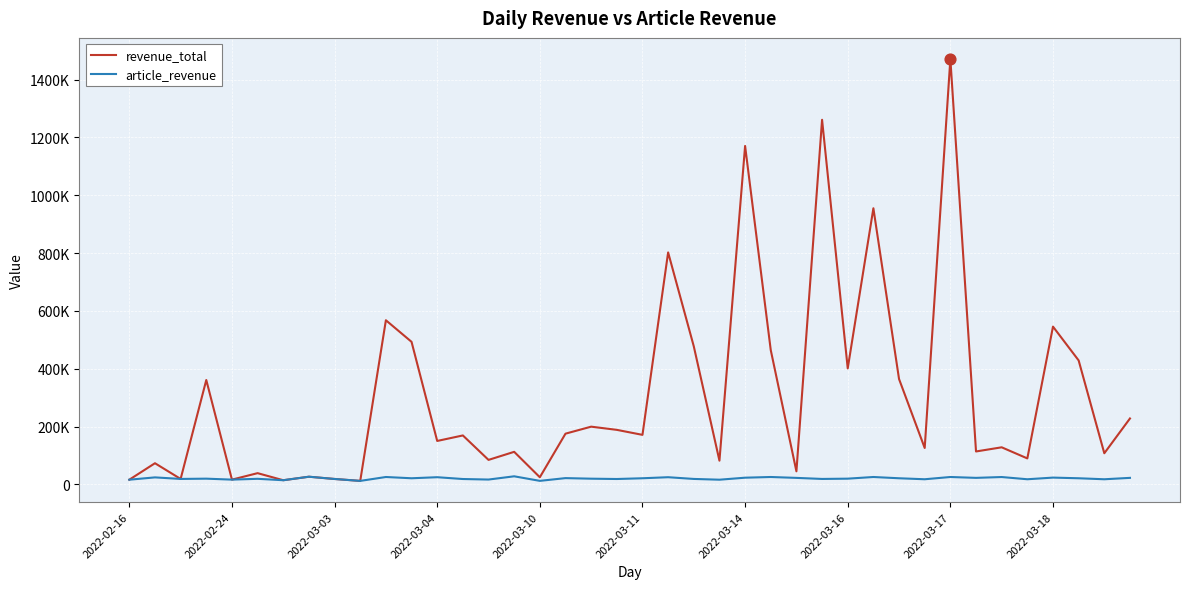

At how many categories does at least one series exceed 1006054?

3